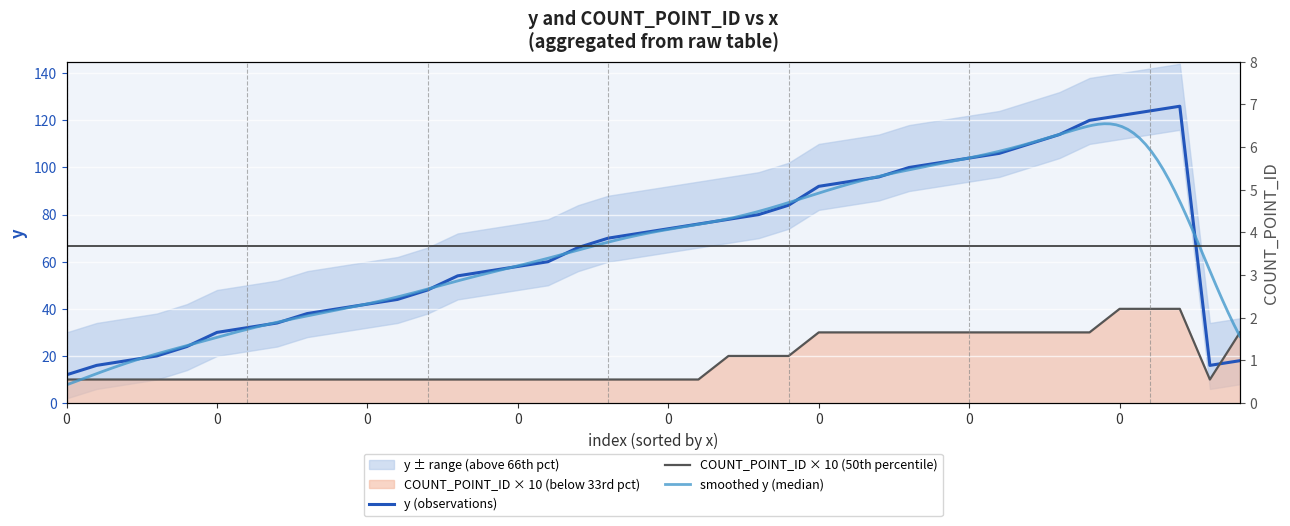

The value at 0 is 64. True or false?

False